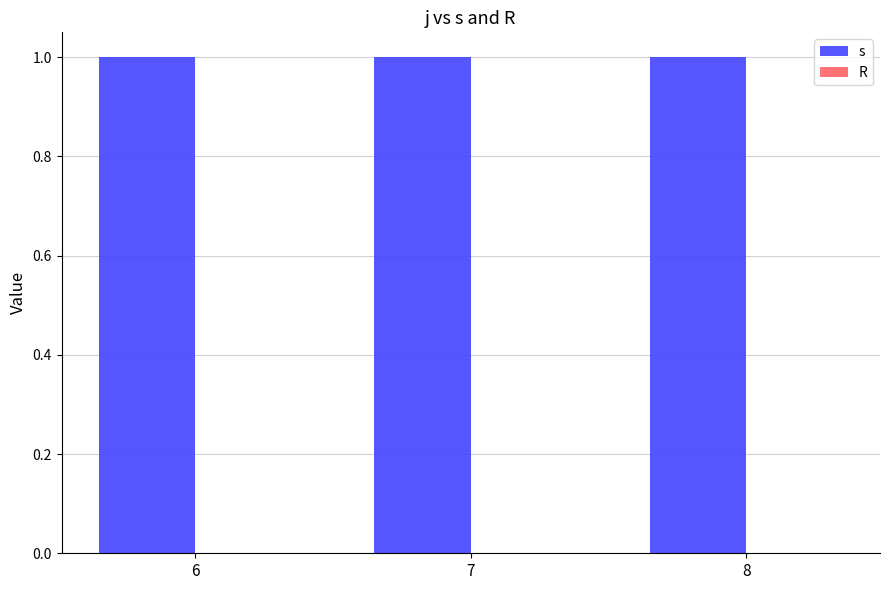

Reading right to left, extract all data points from this chart.

s: 8=1	7=1	6=1
R: 8=0	7=0	6=0